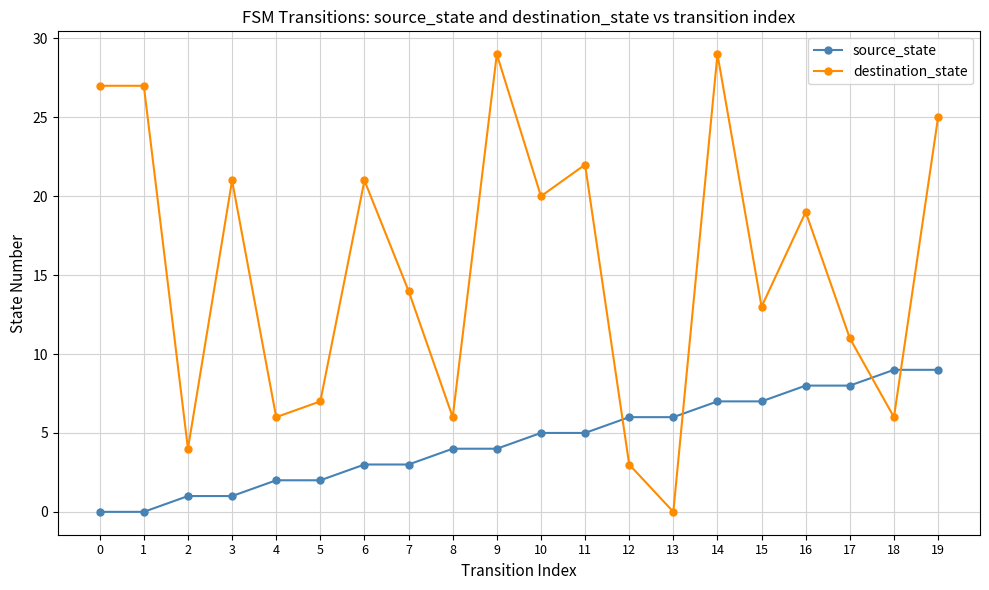

List the series in order of their peak value, lowest first.

source_state, destination_state